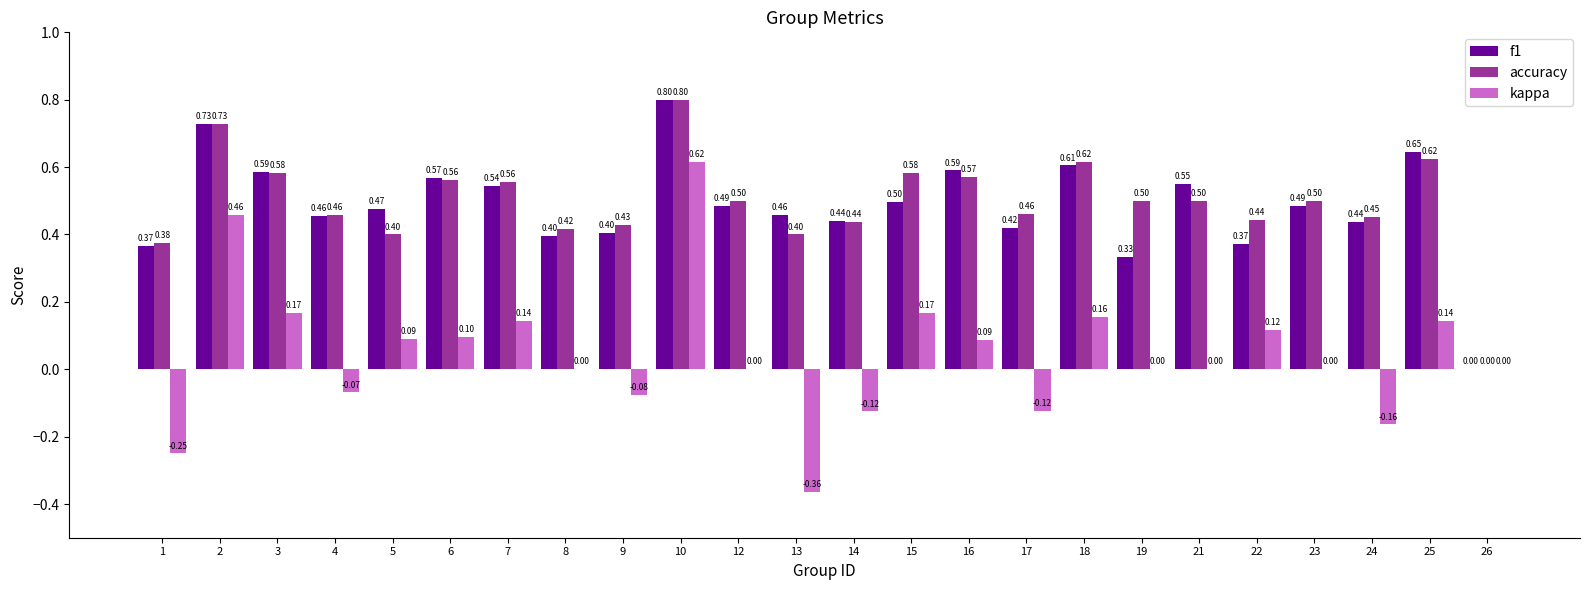

Is the value of accuracy at 9 greater than the value of f1 at 2?

No